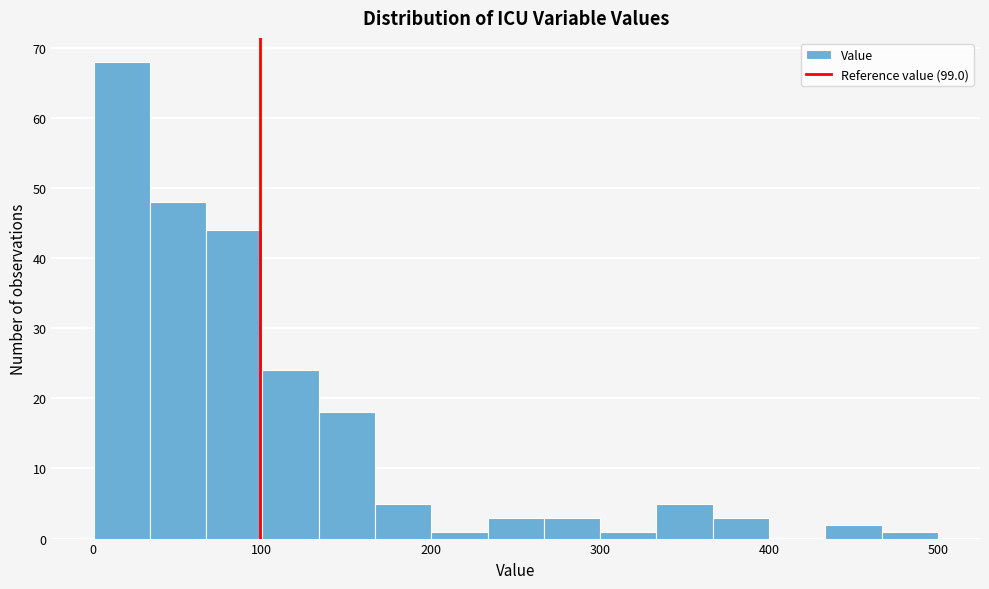

Around what value on the x-axis is the tallest bar? Give the approximate position of its centre, as read against the axis.

20